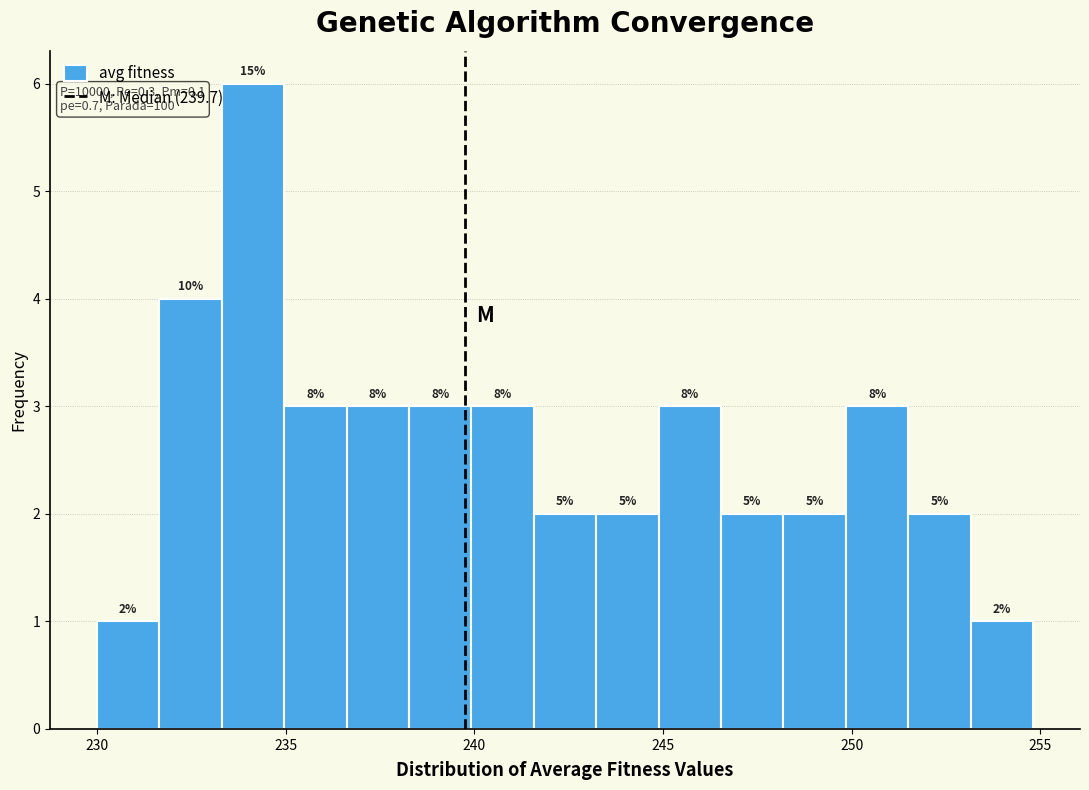

Around what value on the x-axis is the tallest bar? Give the approximate position of its centre, as read against the axis.

234.0